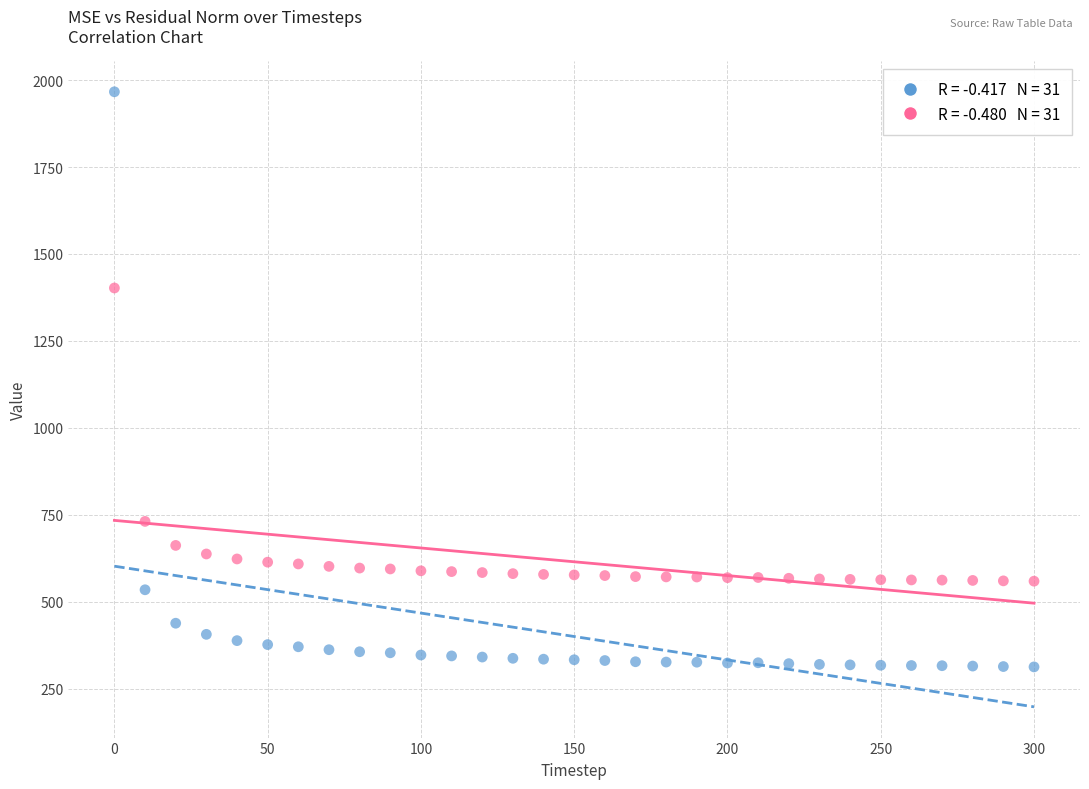

Across all data points, what is the range of X values (max minus min)?

300.0